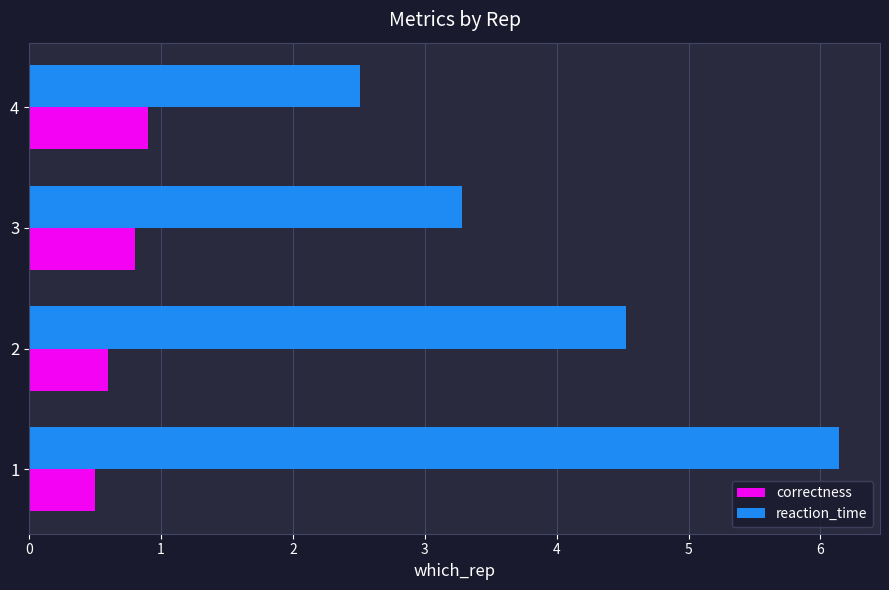

What is the difference between the maximum and minimum values in the reaction_time series?

3.6